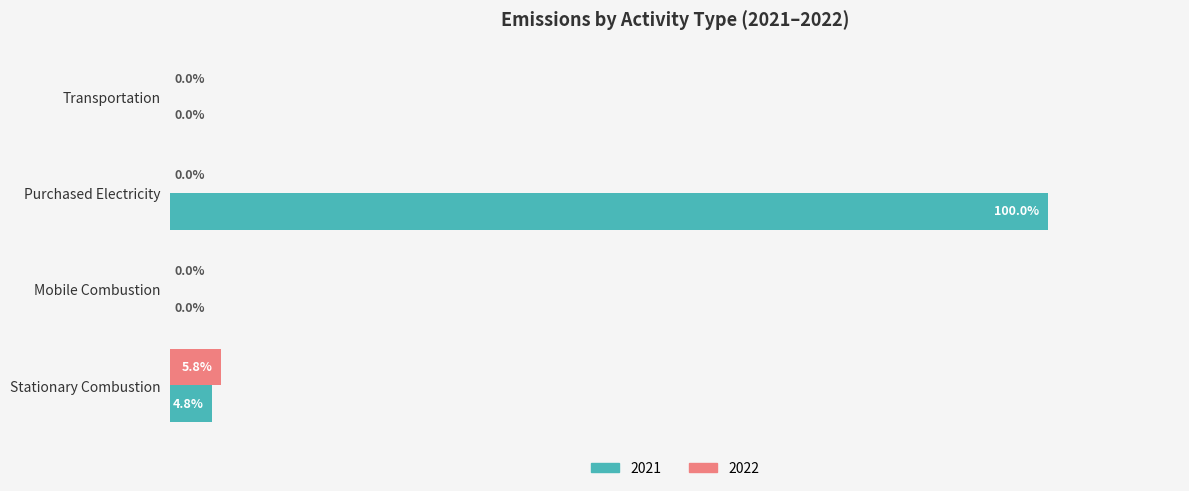

Which category has the highest value in the 2022 series?

Stationary Combustion